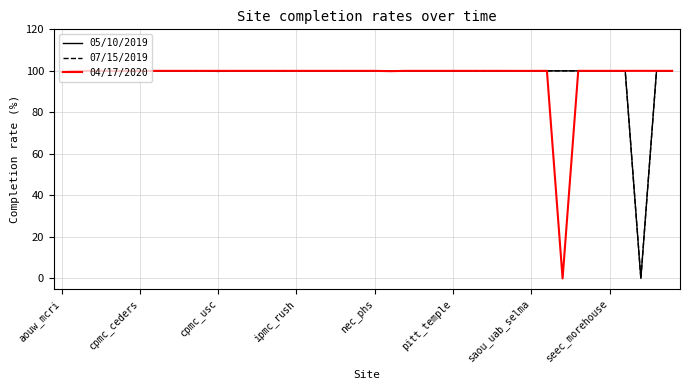

List the series in order of their overall mean, lowest first.

07/15/2019, 05/10/2019, 04/17/2020